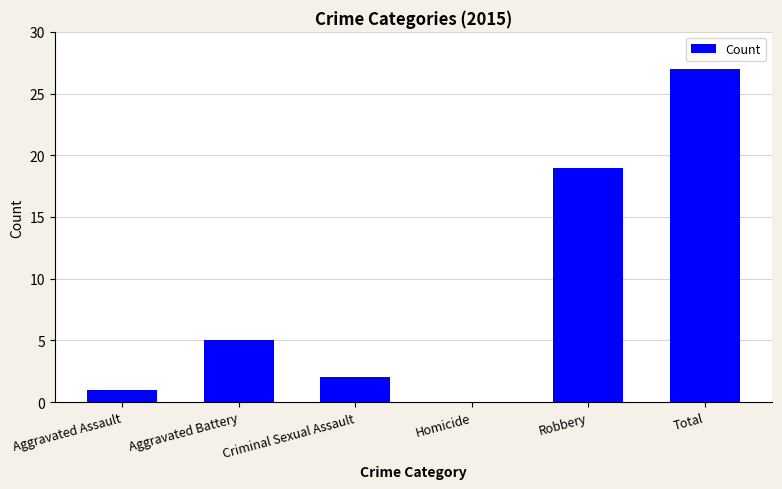

What is the change in value from Aggravated Assault to Aggravated Battery?

+4